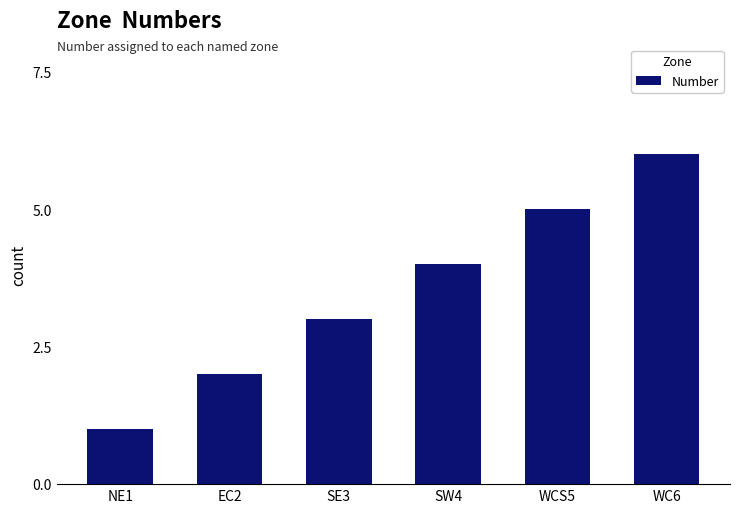

The chart shows a value of 7 at WCS5. True or false?

False